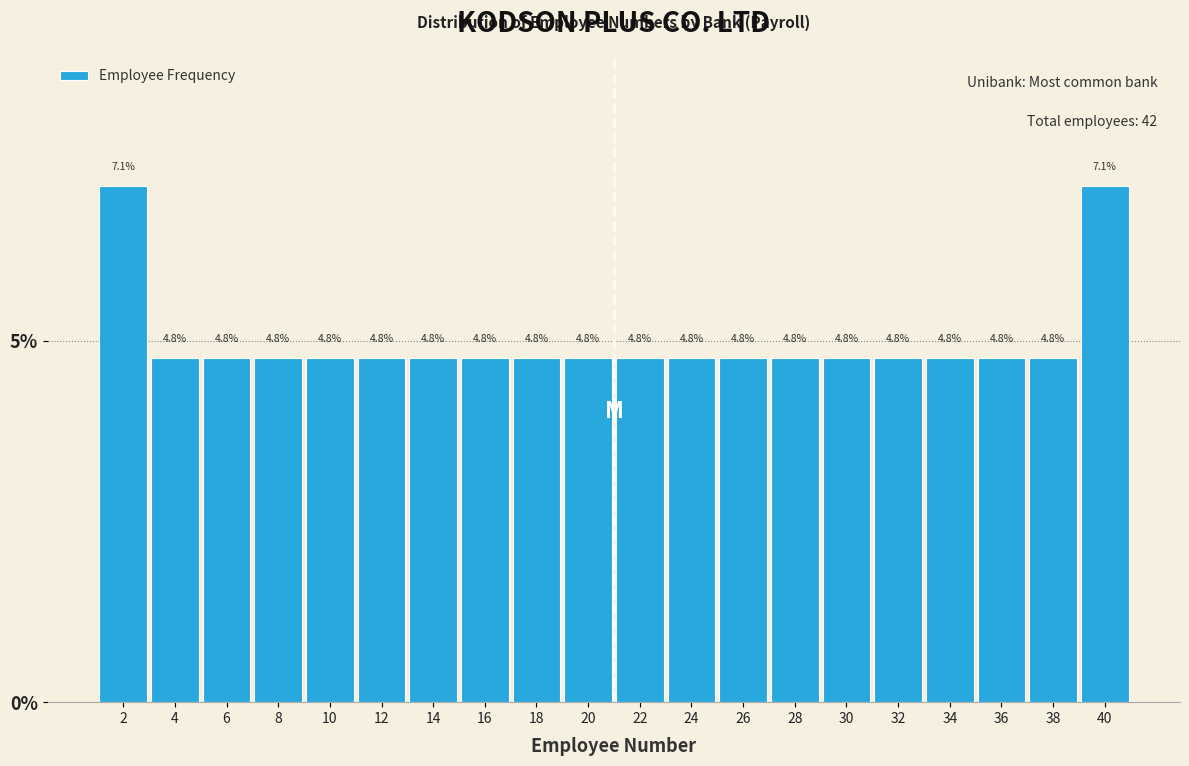

Reading left to right, extract all data points from this chart.

7.1	4.8	4.8	4.8	4.8	4.8	4.8	4.8	4.8	4.8	4.8	4.8	4.8	4.8	4.8	4.8	4.8	4.8	4.8	7.1